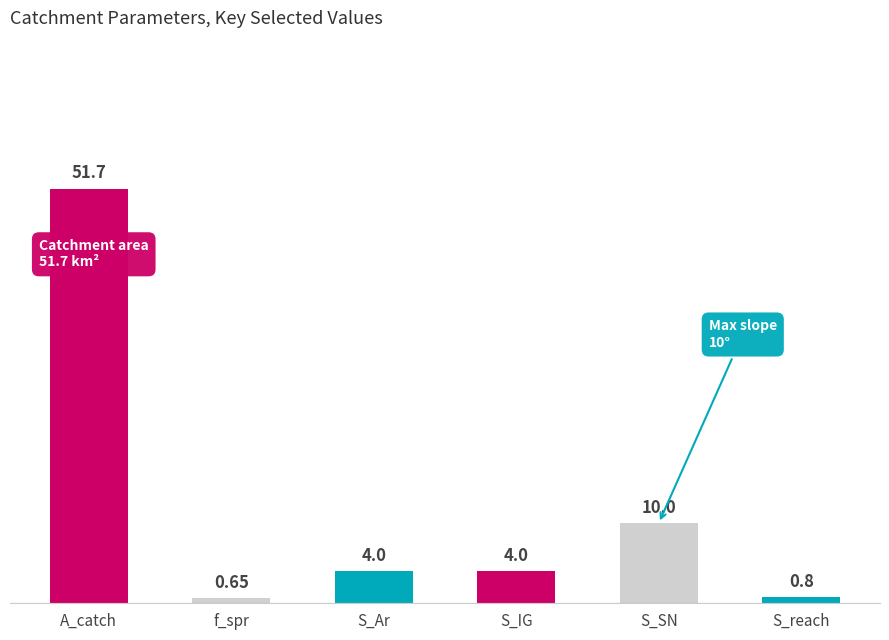

What is the difference between the second highest and second lowest values?

9.2